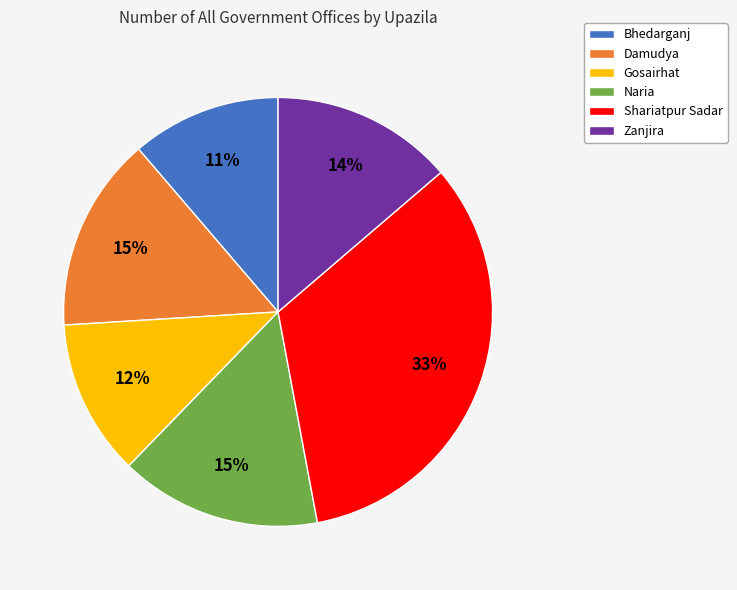

To the nearest percent, what percentage of the pie is Damudya?

15%